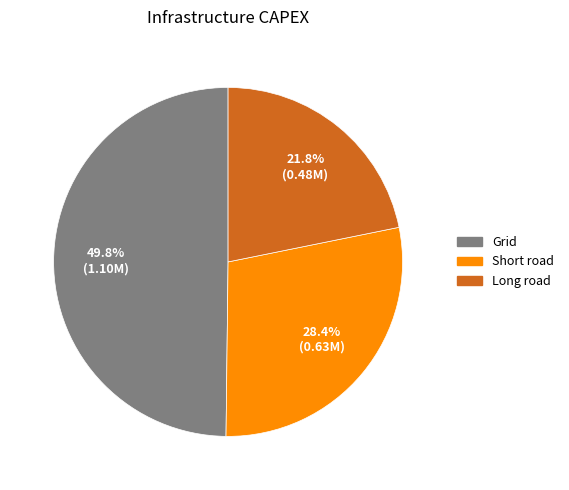

How many segments does this pie chart have?

3